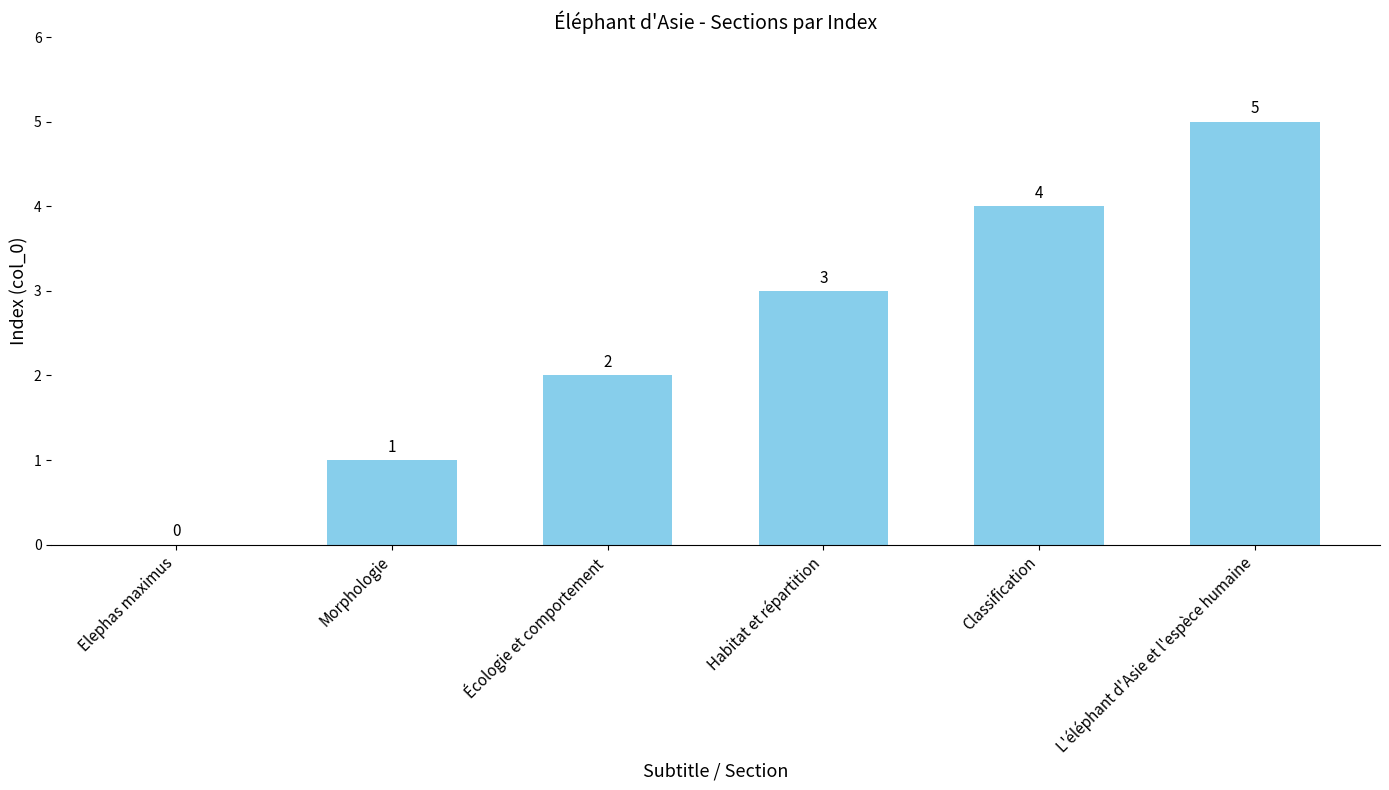

At which category does the chart reach its peak across all series?

L'éléphant d'Asie et l'espèce humaine